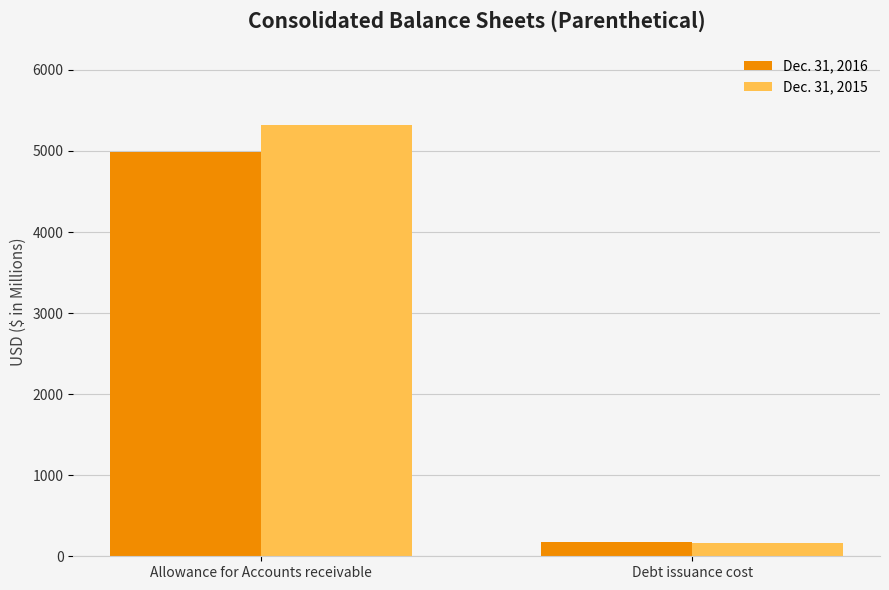

Is the value of Dec. 31, 2016 at Allowance for Accounts receivable greater than the value of Dec. 31, 2015 at Allowance for Accounts receivable?

No